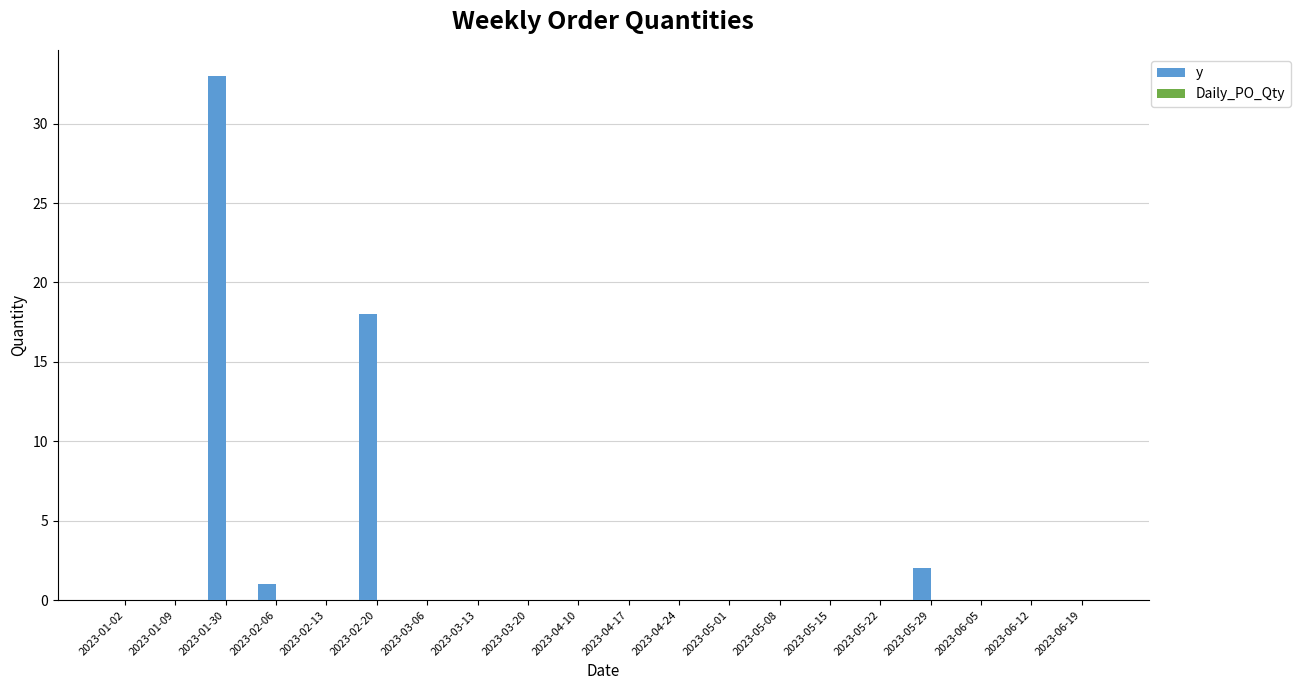

Where is the data nearest to the value 16?

2023-02-20